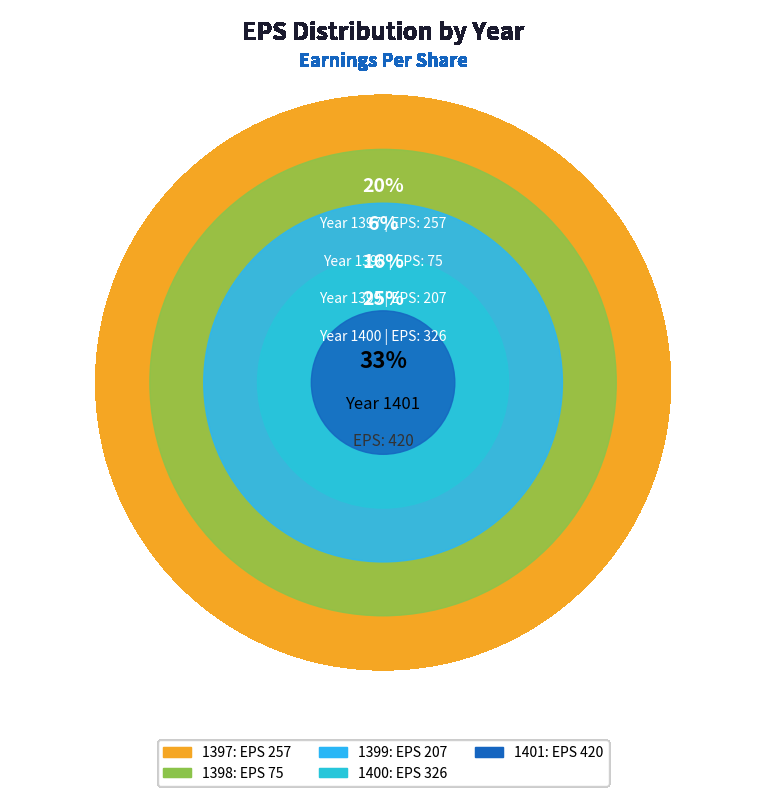

What is the smallest slice in the pie chart?

1398